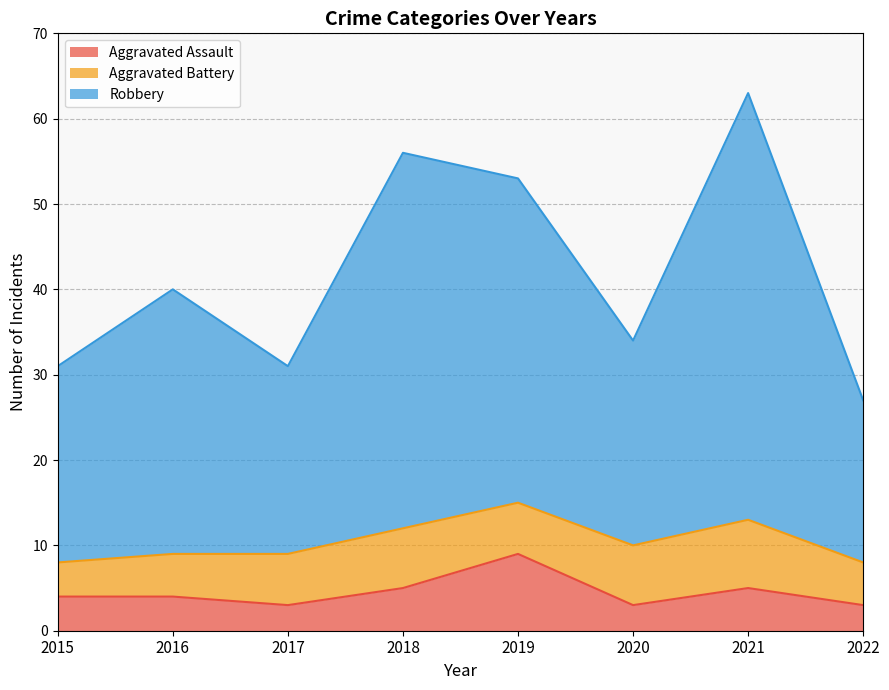

What is the average value of the Aggravated Assault series?

4